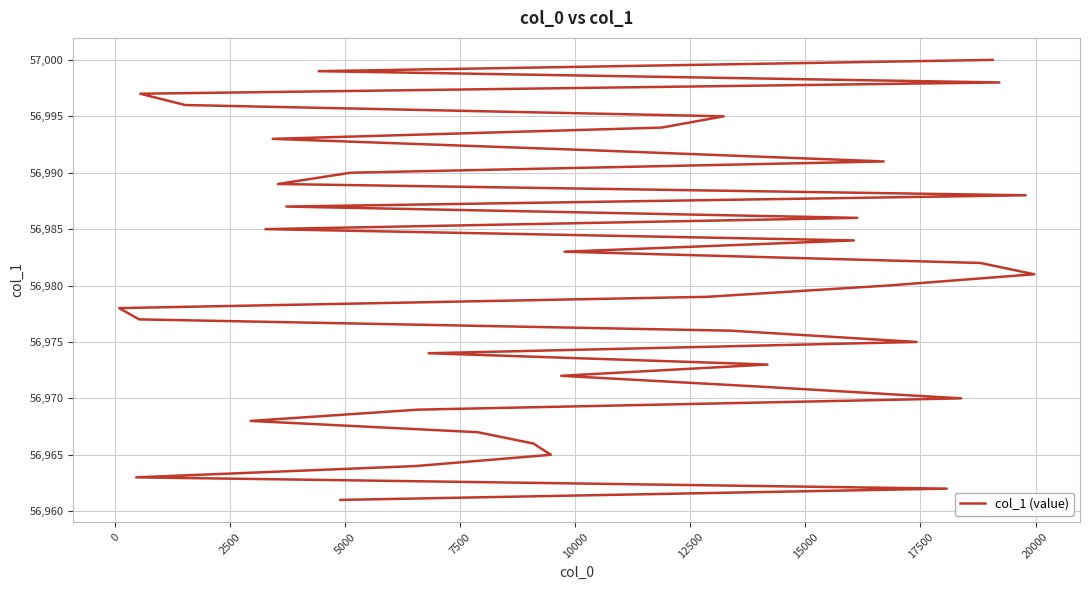

Count the number of categories in the chart.

40